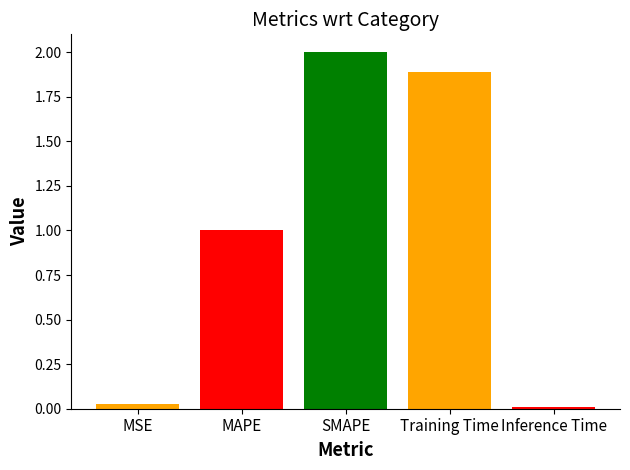

What is the difference between the values at Training Time and MAPE?

0.9